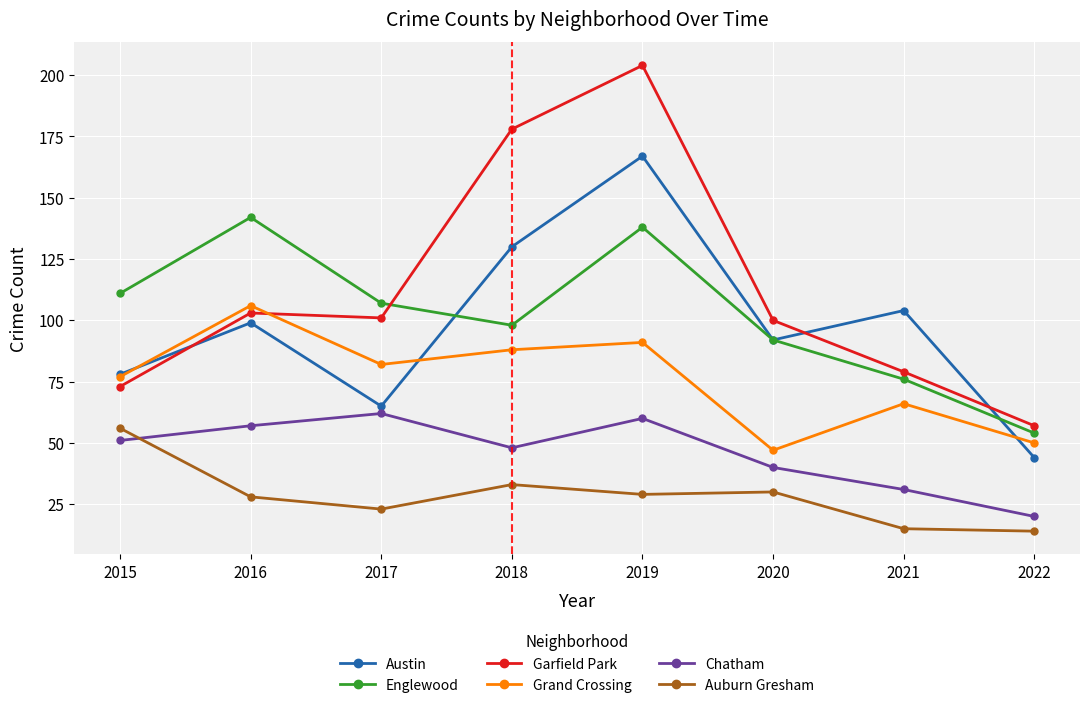

What is the sum of all Austin values?

779